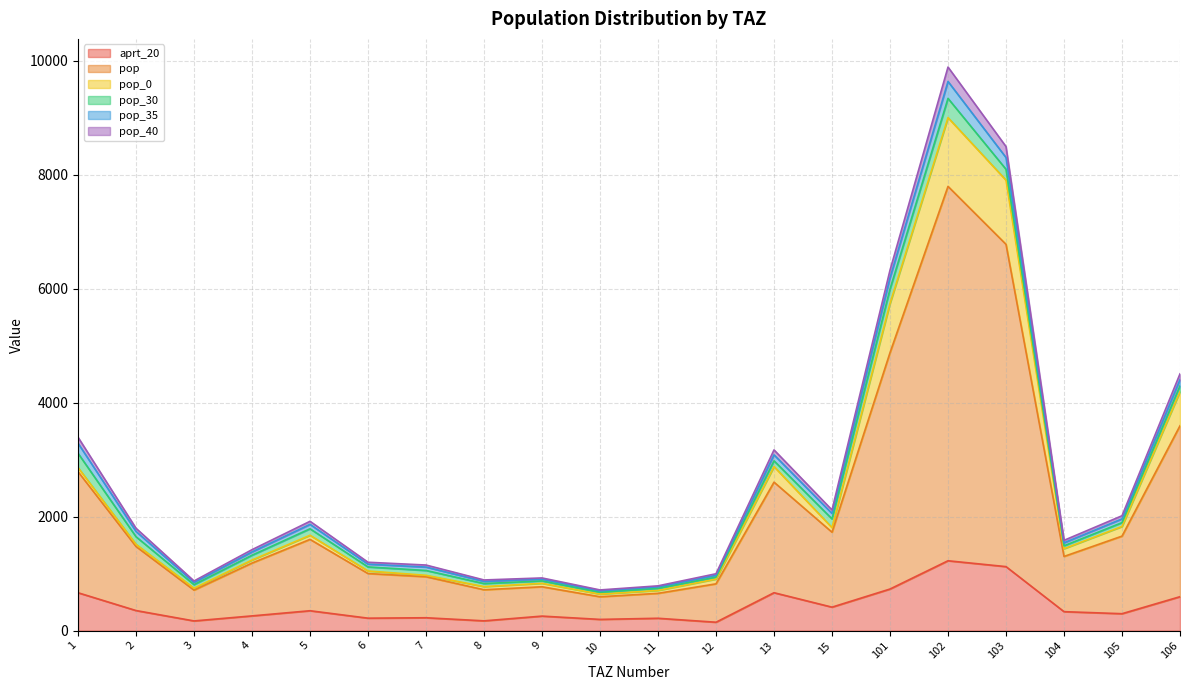

True or false: aprt_20 and pop cross at least once.

False